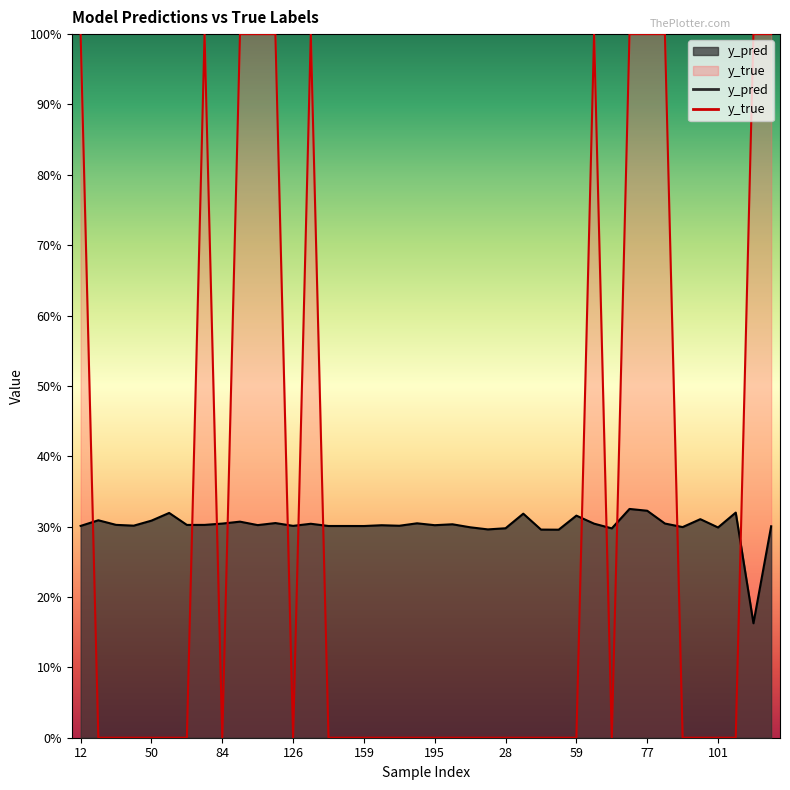

Does the chart display data point markers on the line(s)?

No